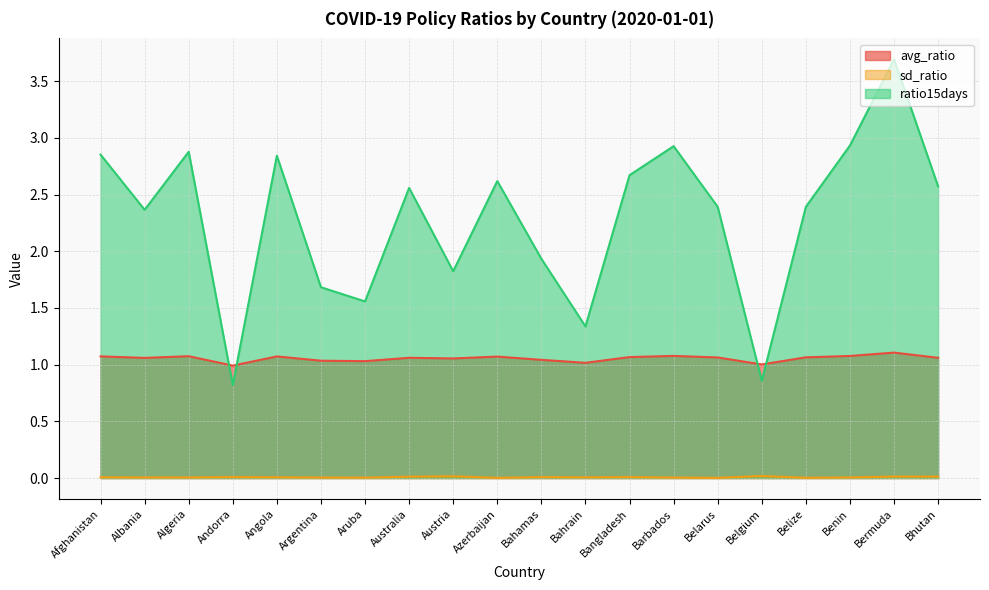

Reading left to right, transcribe all the data shown in this chart.

avg_ratio: 1.1	1.1	1.1	1.0	1.1	1.0	1.0	1.1	1.1	1.1	1.0	1.0	1.1	1.1	1.1	1.0	1.1	1.1	1.1	1.1
sd_ratio: 0.0	0.0	0.0	0.0	0.0	0.0	0.0	0.0	0.0	0.0	0.0	0.0	0.0	0.0	0.0	0.0	0.0	0.0	0.0	0.0
ratio15days: 2.9	2.4	2.9	0.8	2.8	1.7	1.6	2.6	1.8	2.6	1.9	1.3	2.7	2.9	2.4	0.9	2.4	2.9	3.7	2.6